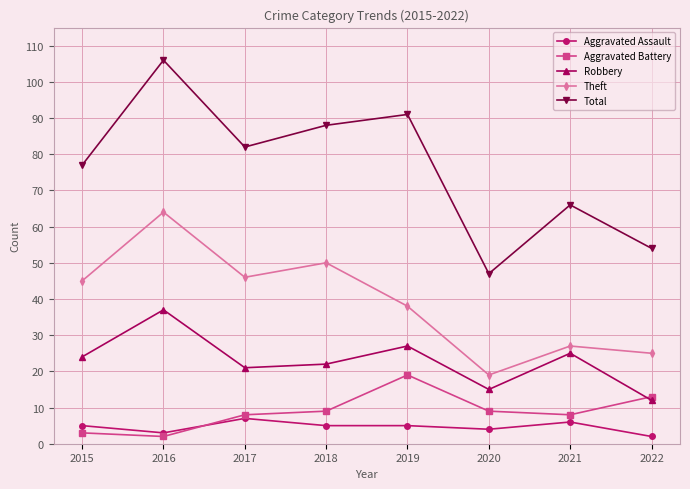

What is the lowest value of the Theft series?

19